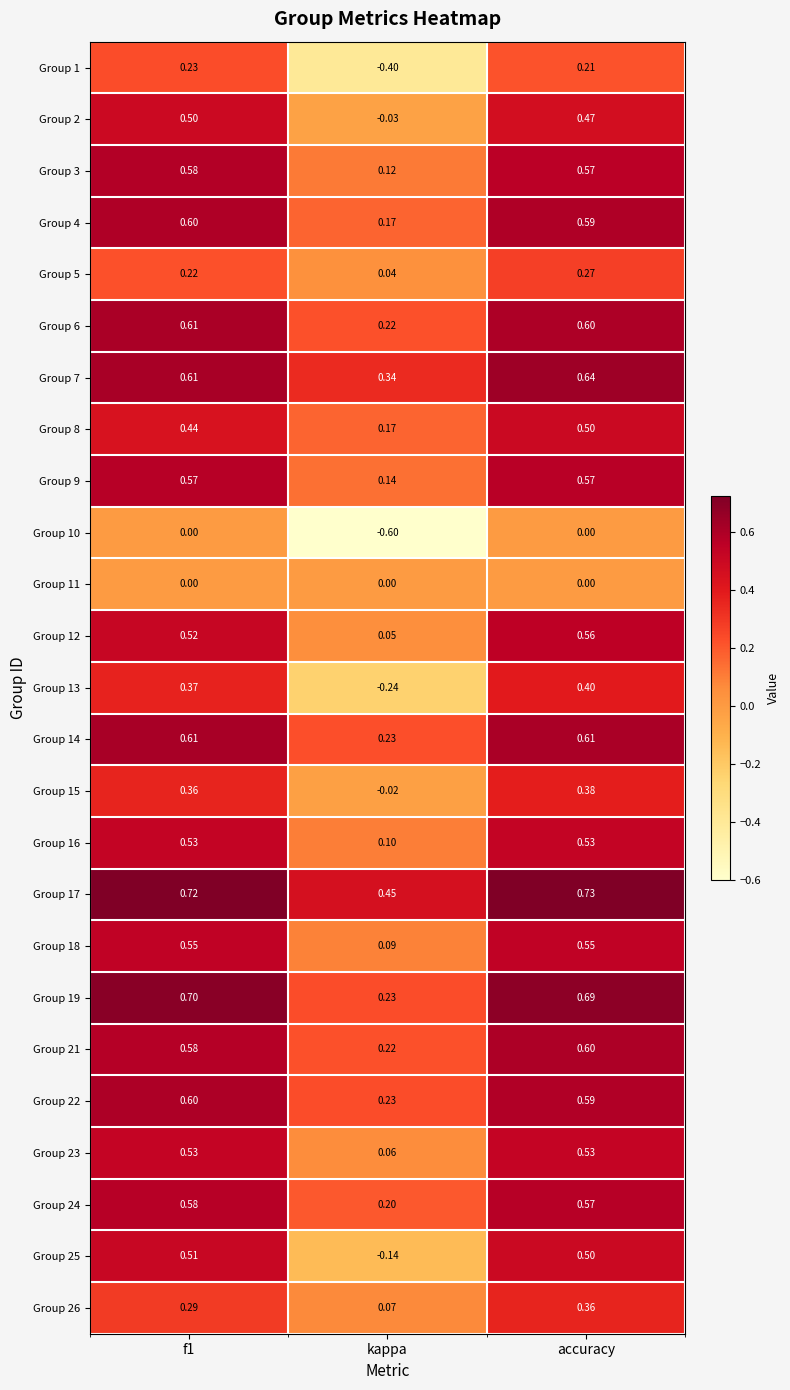

At which label does Group 21 reach its peak?

accuracy